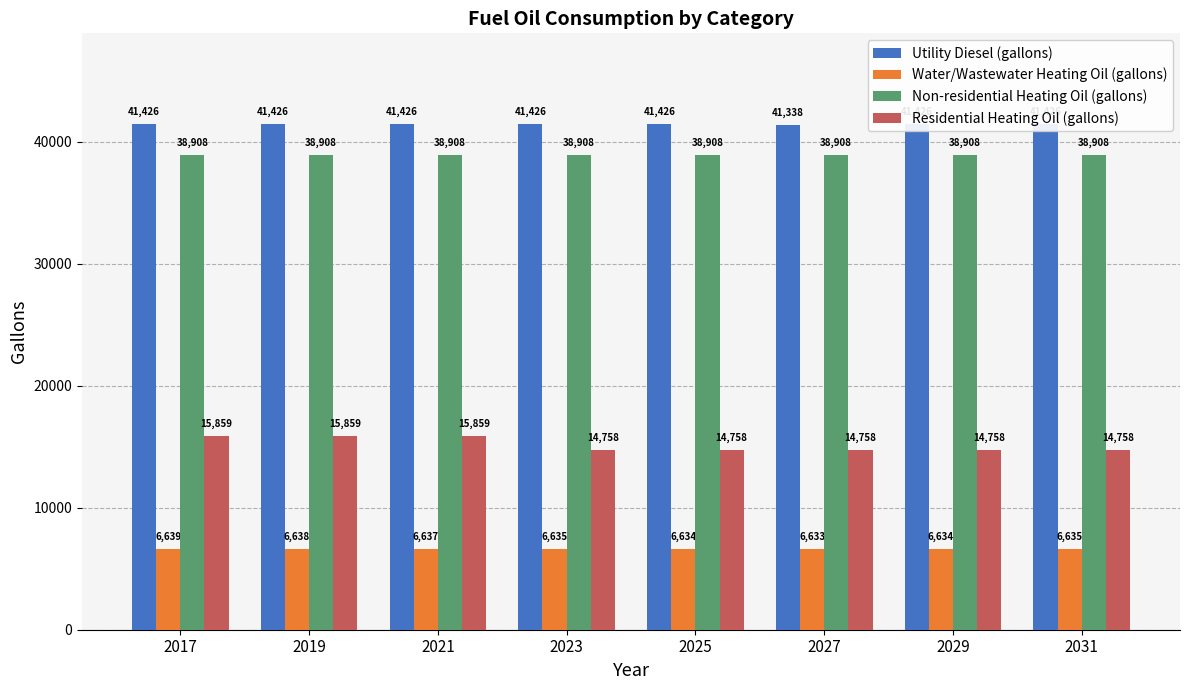

How many data points does each series have?

8